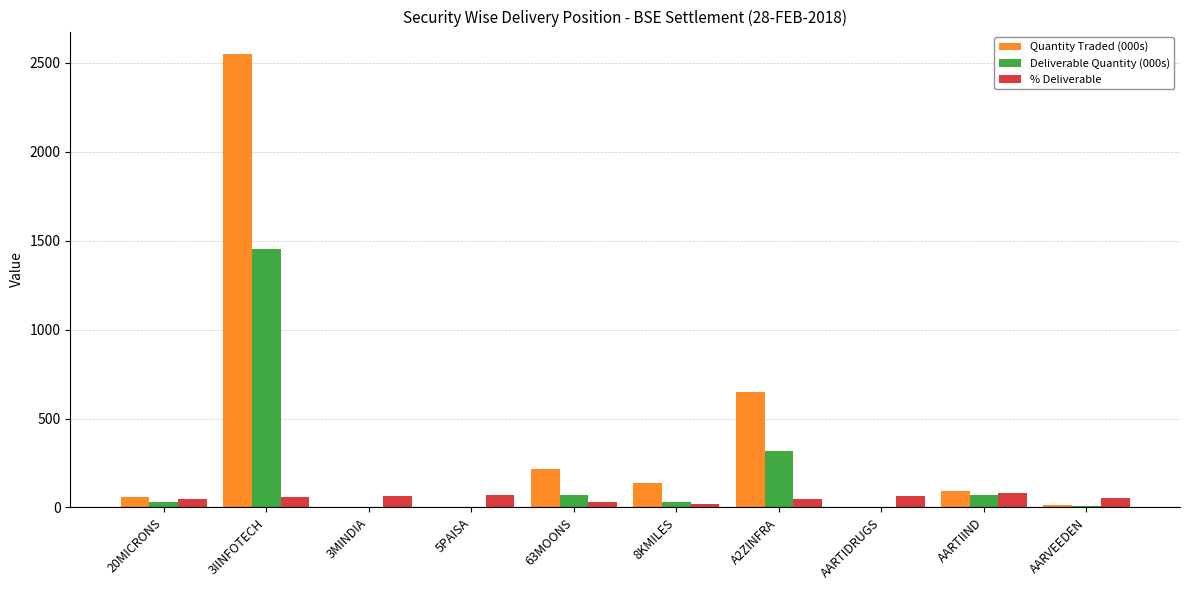

Which category has the highest value across all series?

3IINFOTECH